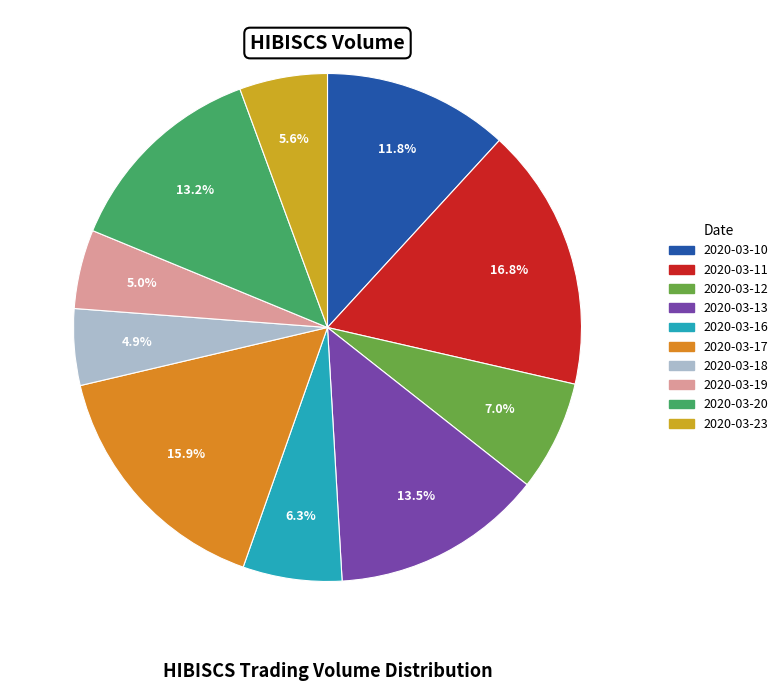

How many segments does this pie chart have?

10